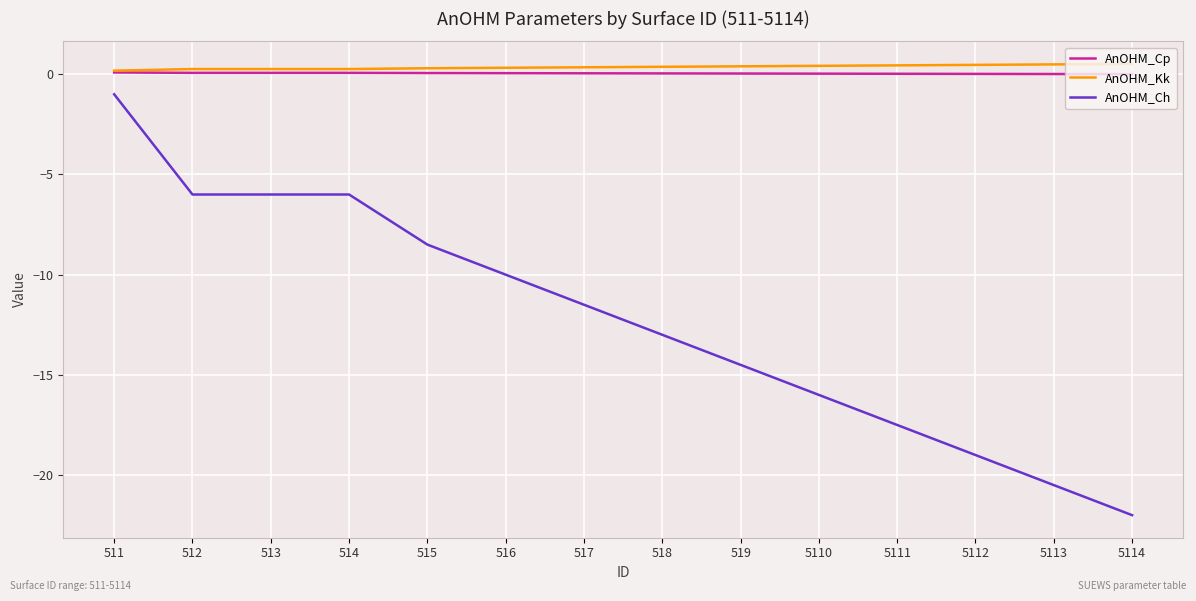

Between 512 and 5114, which series saw the biggest shift?

AnOHM_Ch